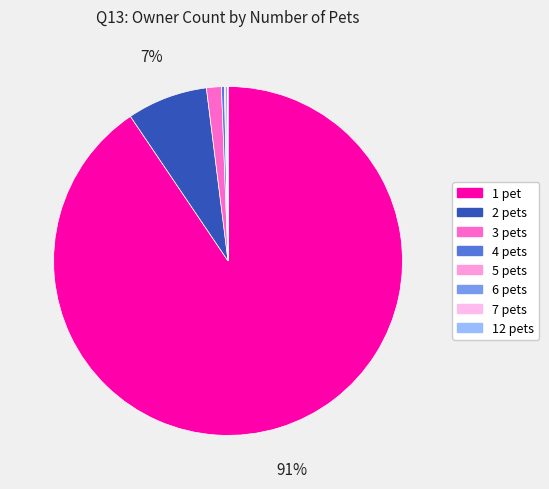

Does 2 pets represent more than half of the total?

No